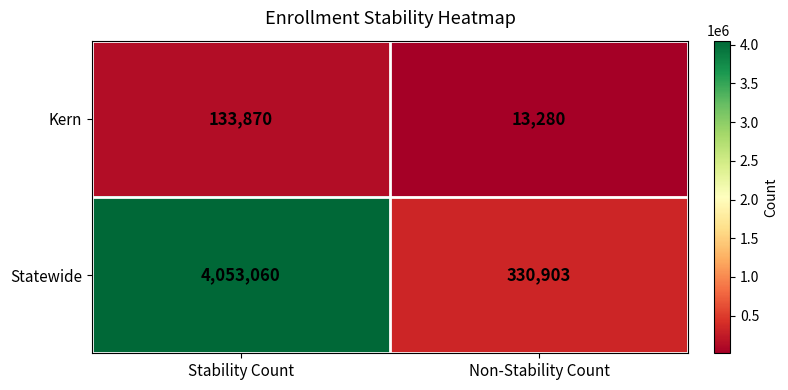

Which series has the widest spread of values?

Statewide